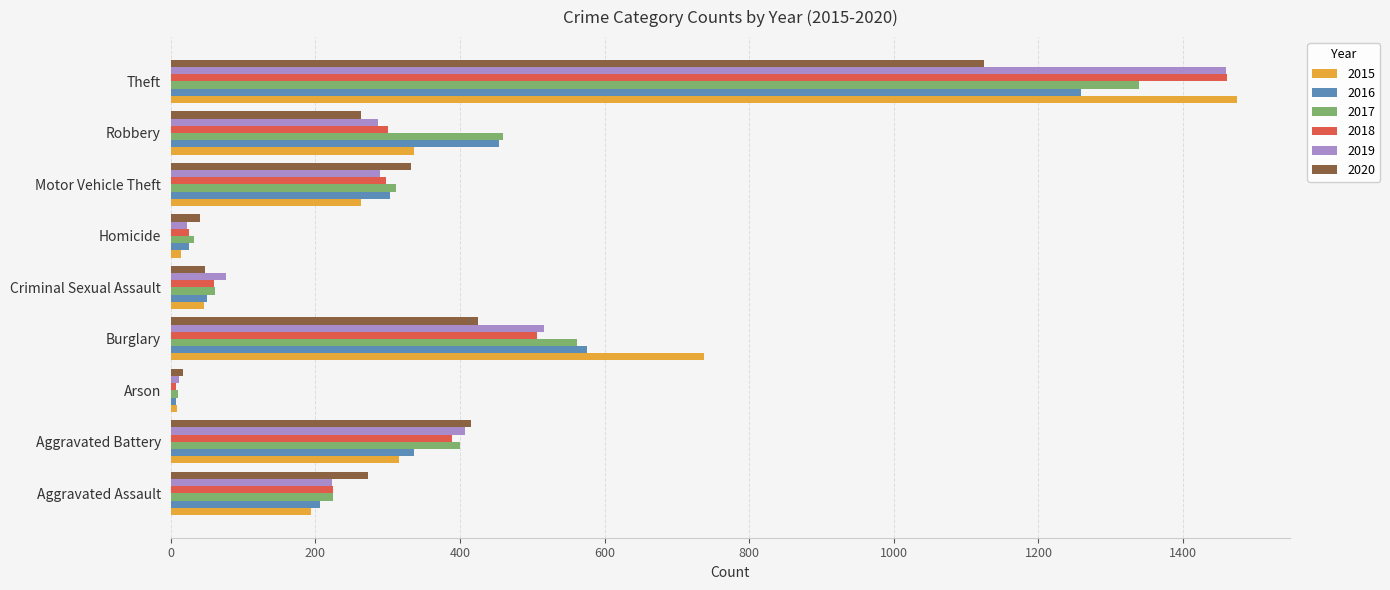

Is the value of 2017 at Theft greater than the value of 2019 at Arson?

Yes